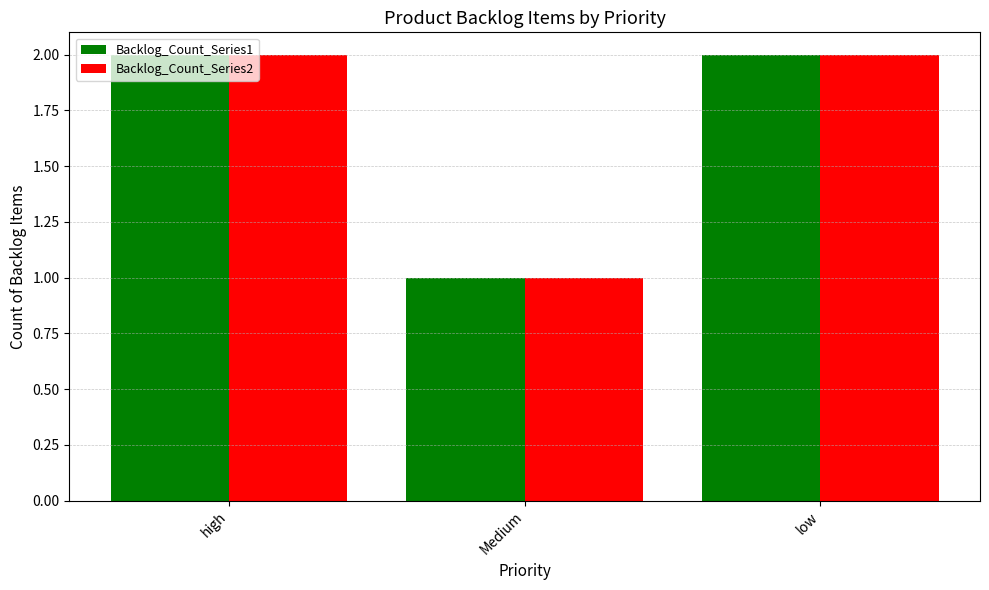

Reading left to right, list all the values displayed in this chart.

Backlog_Count_Series1: 2	1	2
Backlog_Count_Series2: 2	1	2